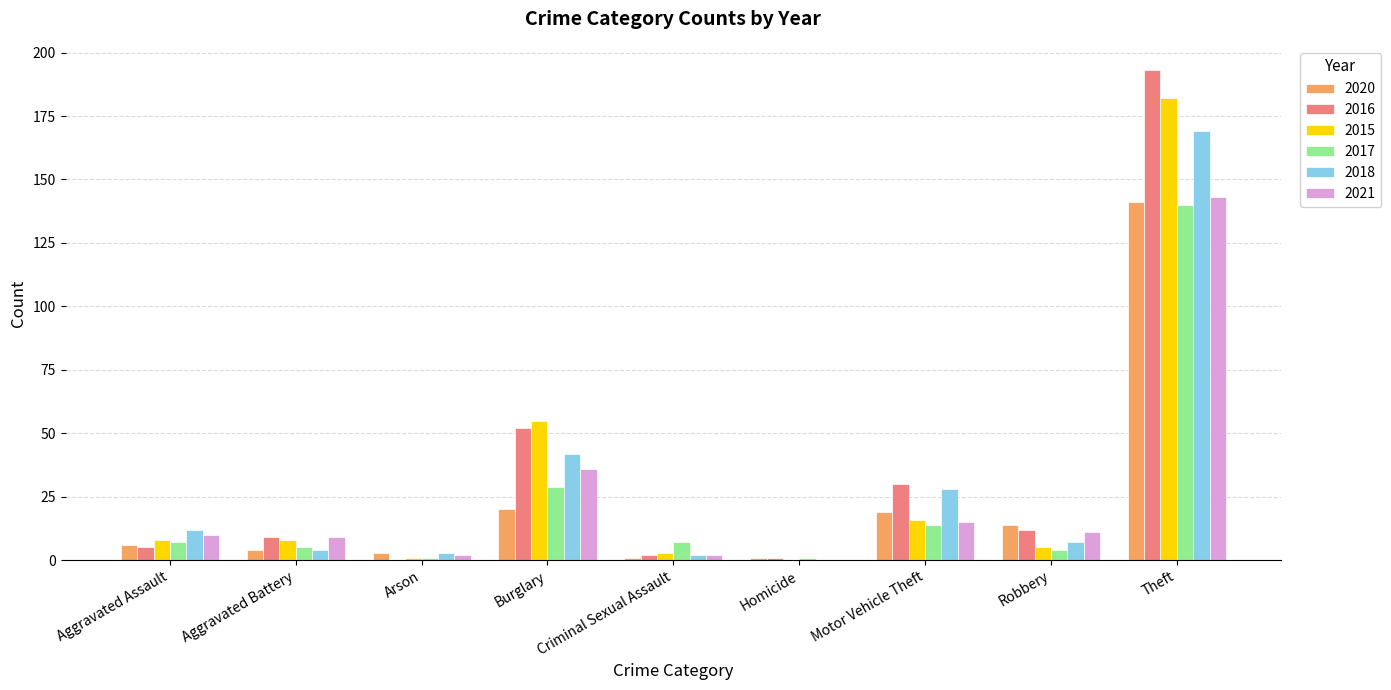

How many categories are shown in the chart?

9